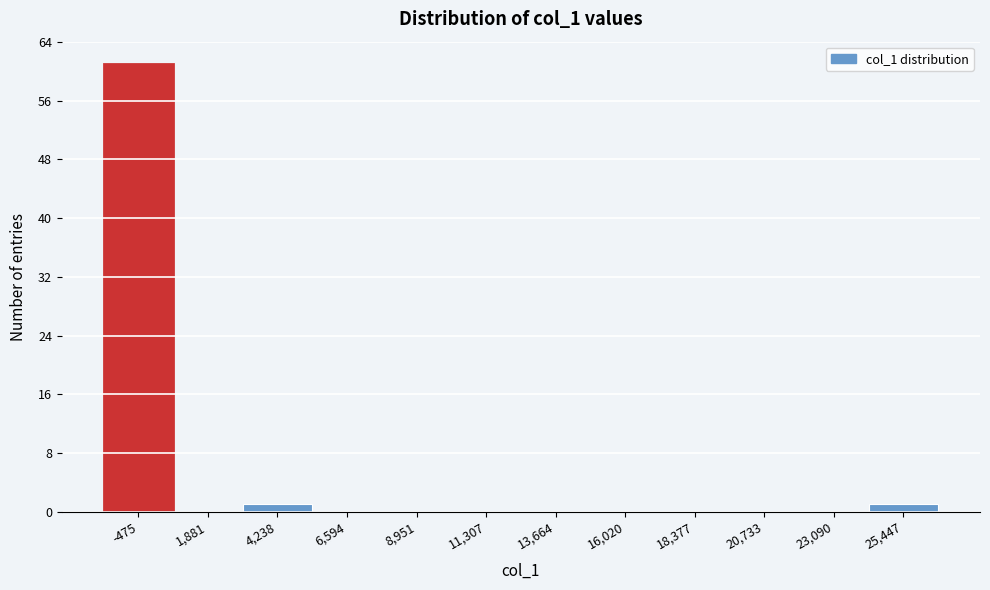

Reading left to right, transcribe this chart: for each bar, give the range it covers on the x-axis and its height. Neither the bar edges nor the heights are printed on the chart, so give them approximately, as read against the axes.

-1500 to 500: 61
500 to 3000: 0
3000 to 5500: 1
5500 to 8000: 0
8000 to 10000: 0
10000 to 12500: 0
12500 to 15000: 0
15000 to 17000: 0
17000 to 19500: 0
19500 to 22000: 0
22000 to 24500: 0
24500 to 26500: 1